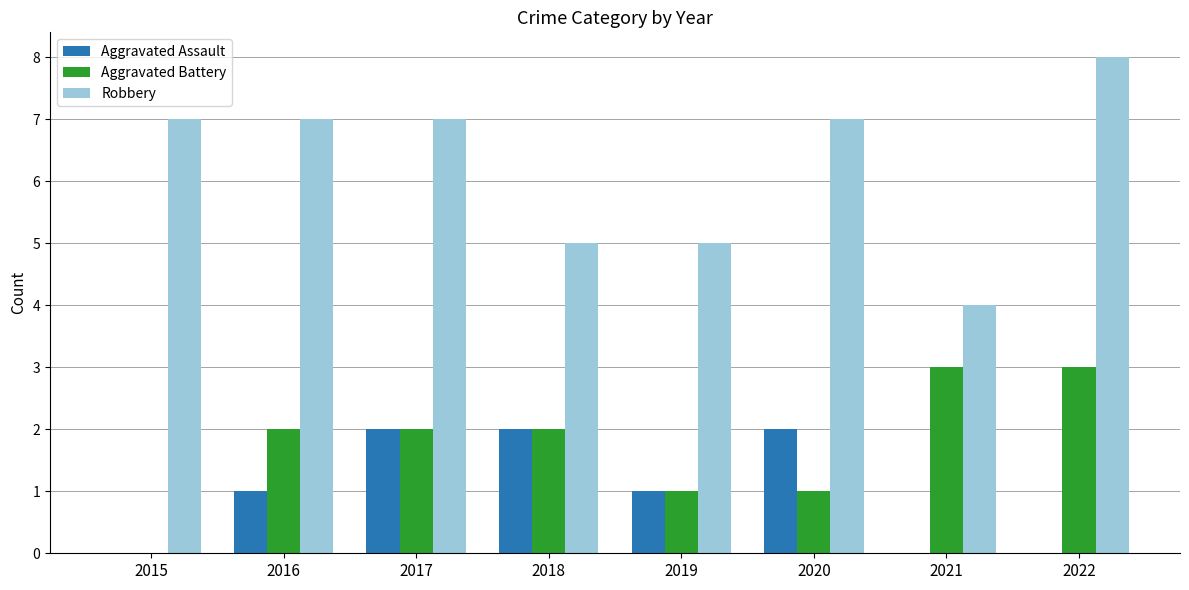

Reading left to right, transcribe all the data shown in this chart.

Aggravated Assault: 0	1	2	2	1	2	0	0
Aggravated Battery: 0	2	2	2	1	1	3	3
Robbery: 7	7	7	5	5	7	4	8